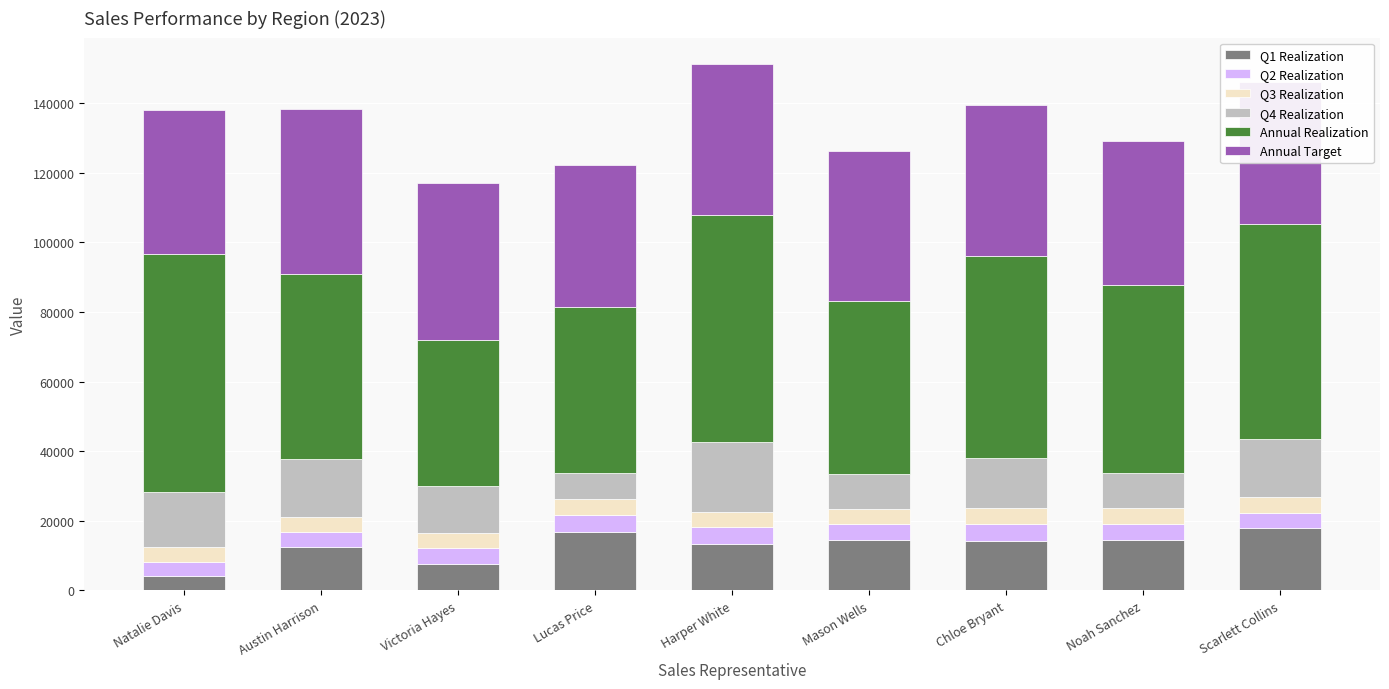

What is the average value of the Q3 Realization series?

4448